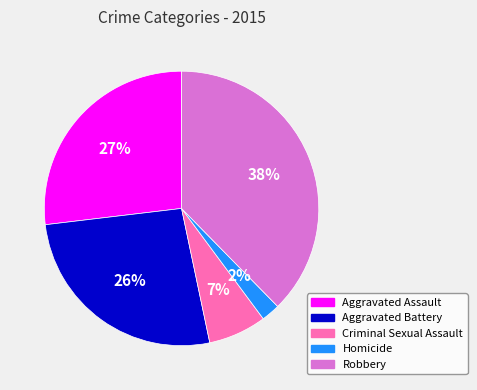

True or false: Criminal Sexual Assault accounts for 14% of the total.

False